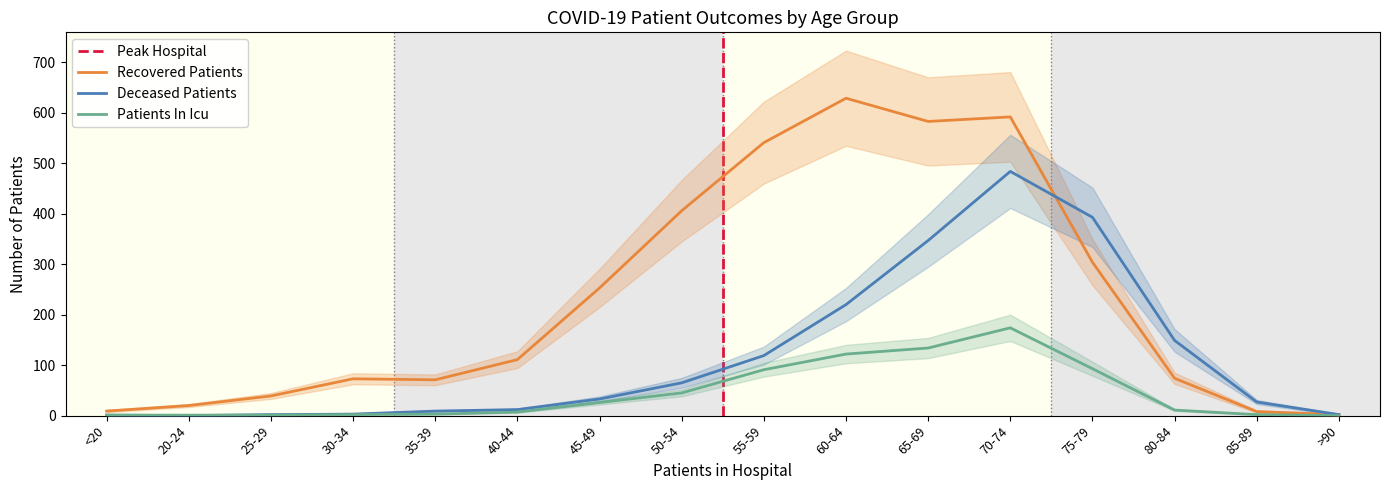

Which series has the largest total across all categories?

recovered_patients